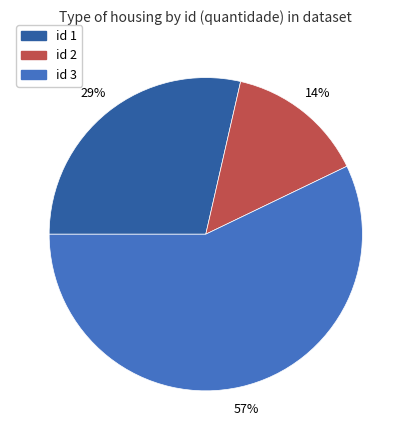

To the nearest percent, what is the average slice percentage?

33%